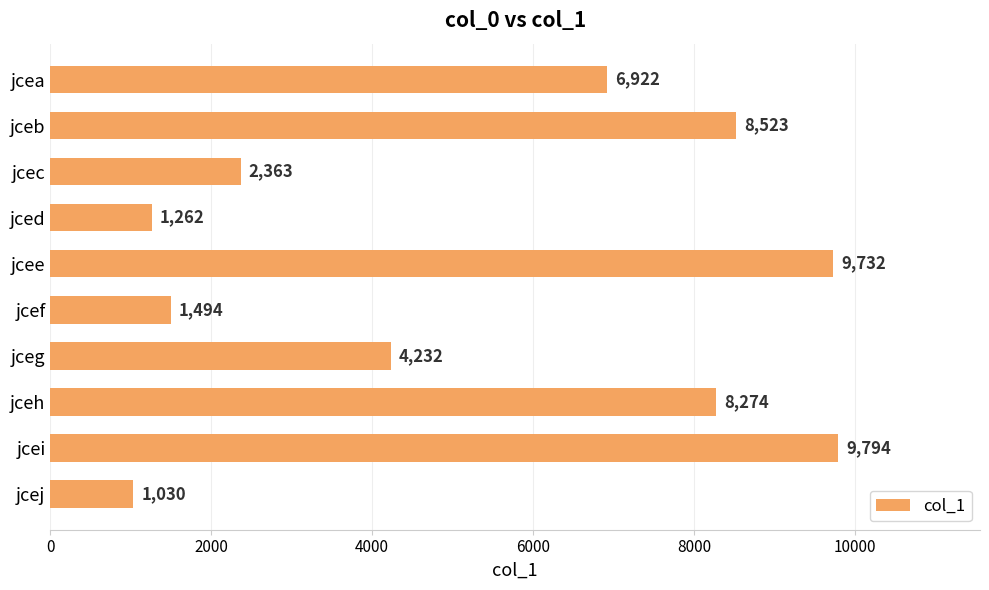

List the labels in order of value, smallest first.

jcej, jced, jcef, jcec, jceg, jcea, jceh, jceb, jcee, jcei